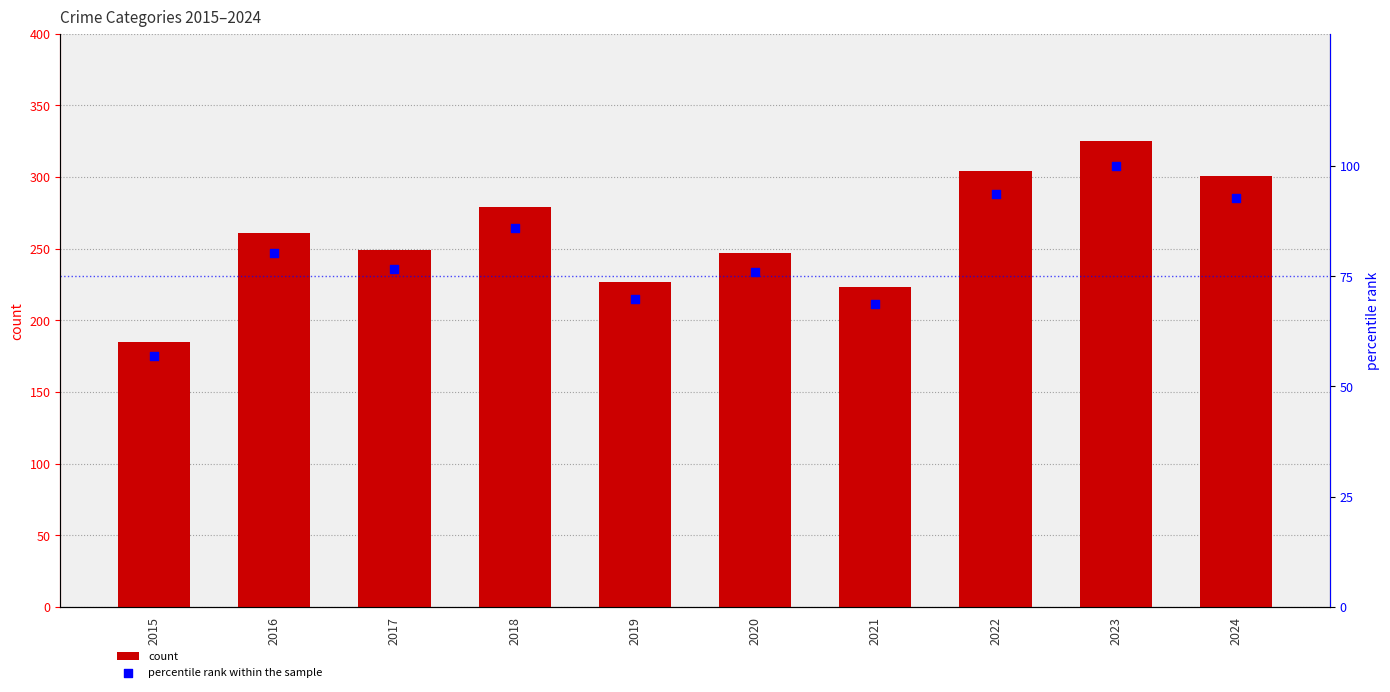

What is the total value across all series at 2023?

425.0